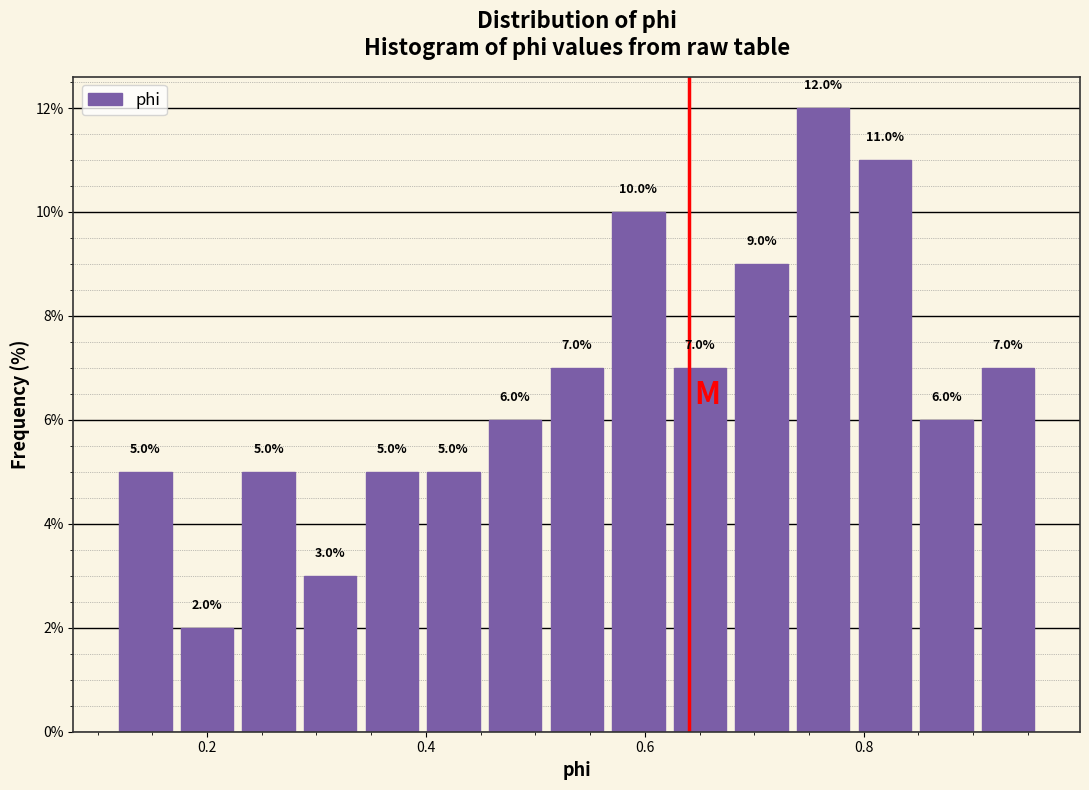

Around what value on the x-axis is the tallest bar? Give the approximate position of its centre, as read against the axis.

0.76